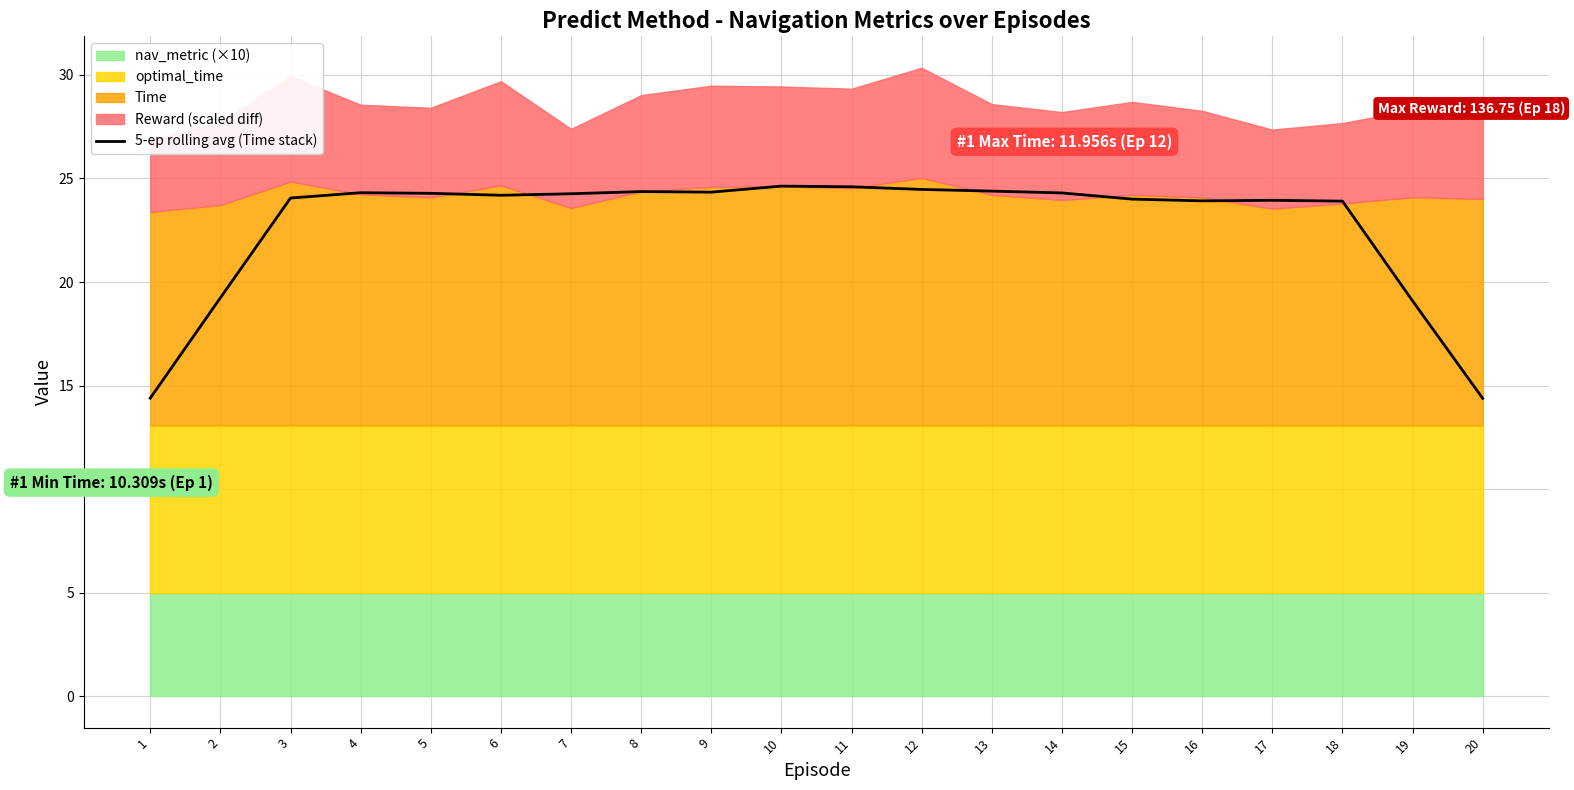

At which category does the chart reach its peak across all series?

10